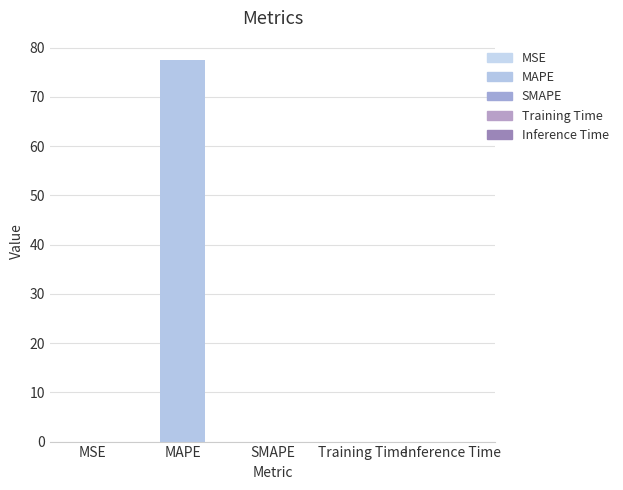

Is it true that the value at MAPE is 33.3?

False